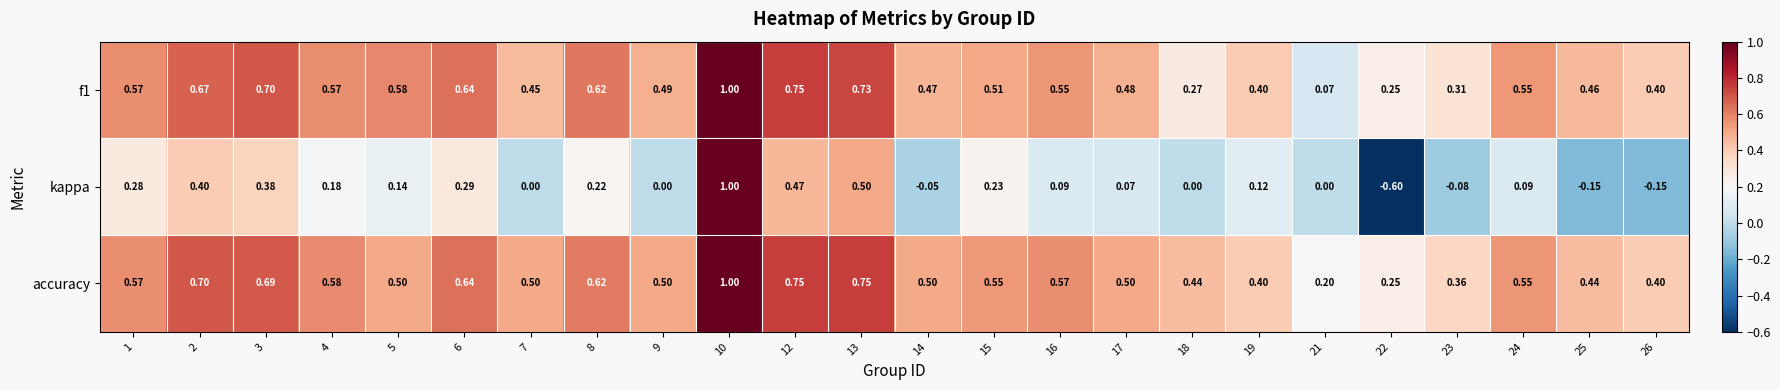

Which series has the largest total across all categories?

accuracy